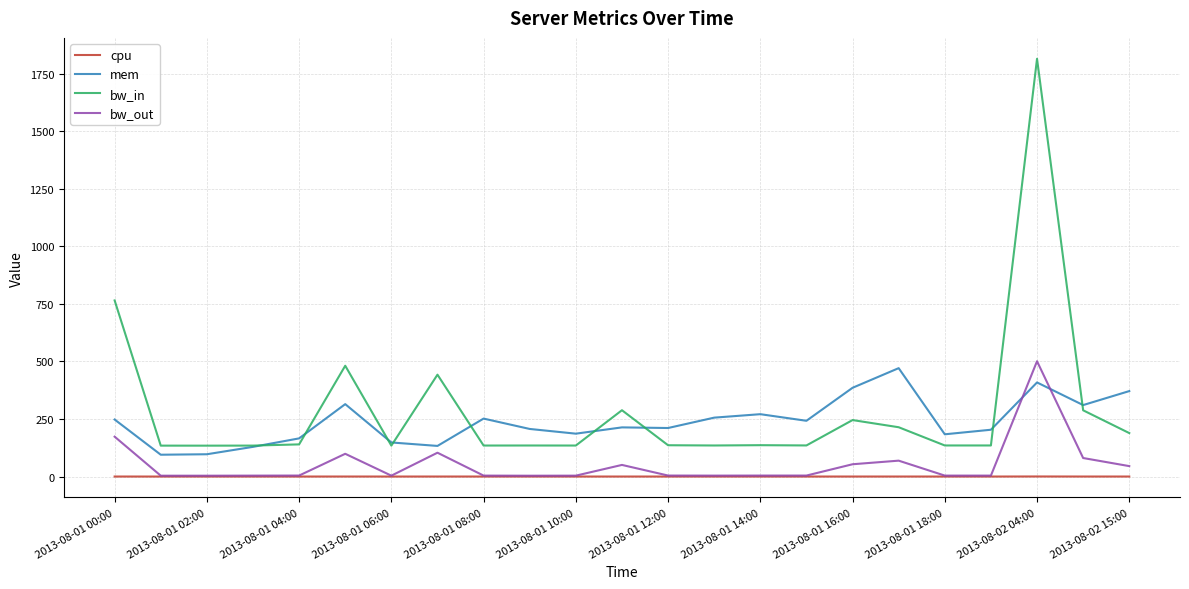

List the series in order of their overall mean, lowest first.

cpu, bw_out, mem, bw_in